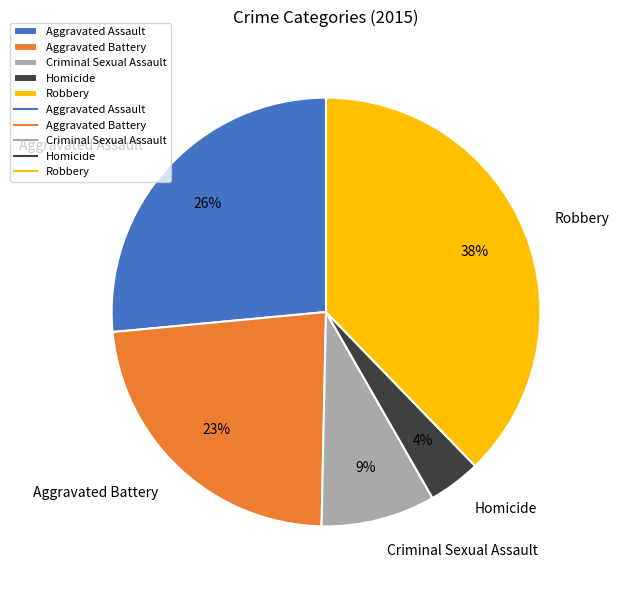

Rank the categories by value from highest to lowest.

Robbery, Aggravated Assault, Aggravated Battery, Criminal Sexual Assault, Homicide